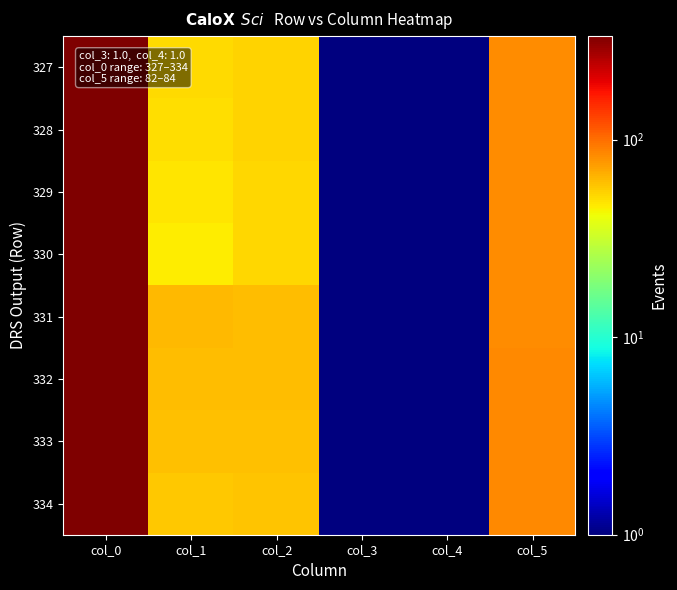

Reading right to left, extract all data points from this chart.

327: col_5=82	col_4=1	col_3=1	col_2=54	col_1=51	col_0=327
328: col_5=83	col_4=1	col_3=1	col_2=54	col_1=50	col_0=328
329: col_5=83	col_4=1	col_3=1	col_2=53	col_1=48	col_0=329
330: col_5=83	col_4=1	col_3=1	col_2=52	col_1=46	col_0=330
331: col_5=83	col_4=1	col_3=1	col_2=62	col_1=63	col_0=331
332: col_5=84	col_4=1	col_3=1	col_2=61	col_1=62	col_0=332
333: col_5=84	col_4=1	col_3=1	col_2=60	col_1=60	col_0=333
334: col_5=84	col_4=1	col_3=1	col_2=59	col_1=58	col_0=334